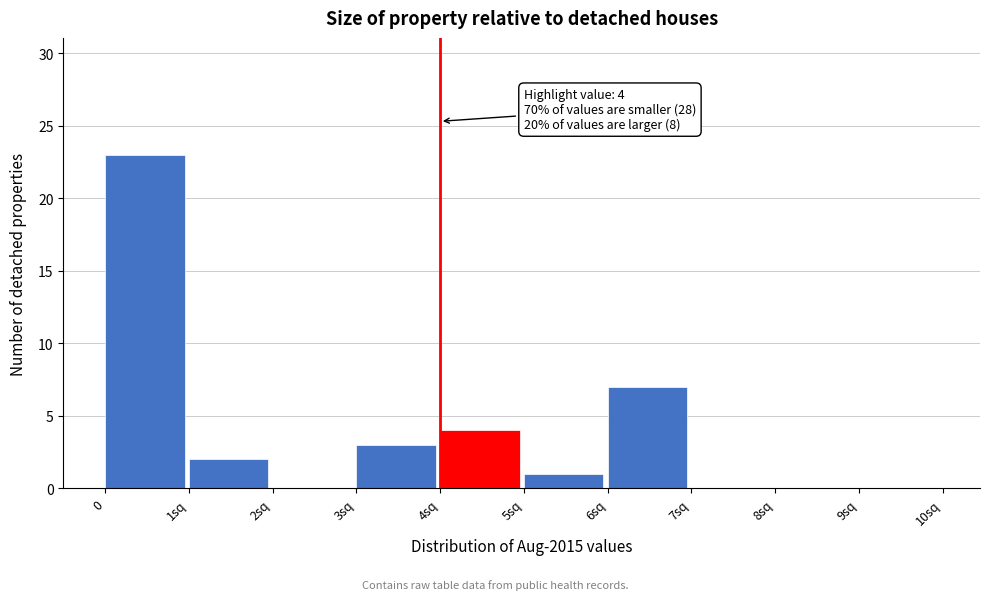

Reading left to right, extract all data points from this chart.

0=23	1sq=2	2sq=0	3sq=3	4sq=4	5sq=1	6sq=7	7sq=0	8sq=0	9sq=0